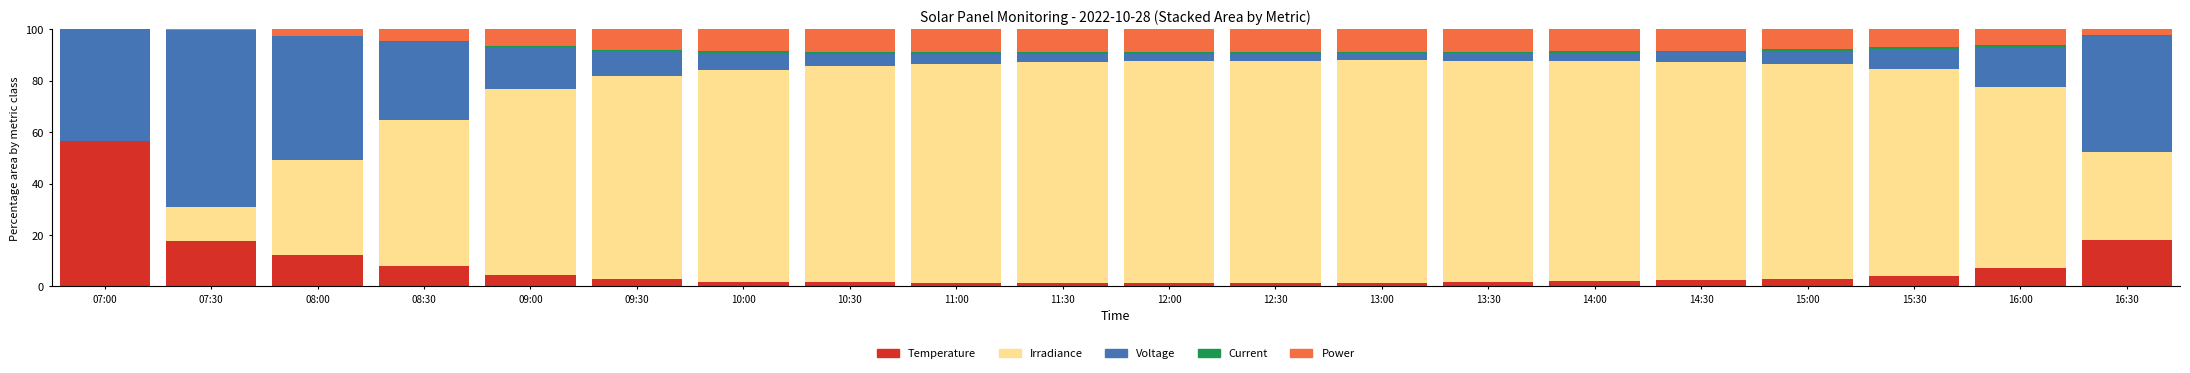

What is the maximum value for Temperature?

56.5